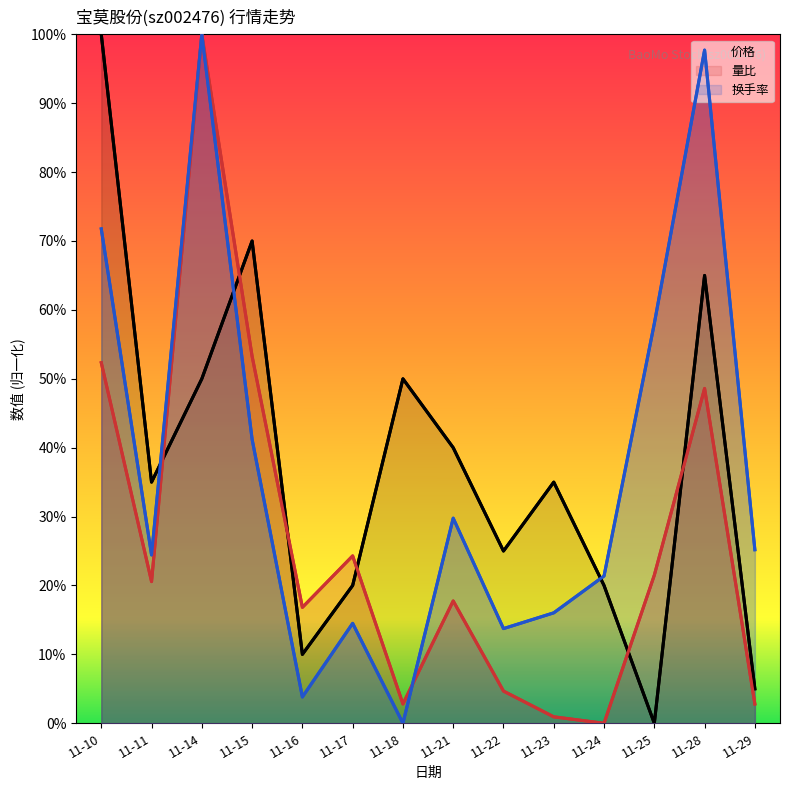

How many values in 价格 are above zero?

13